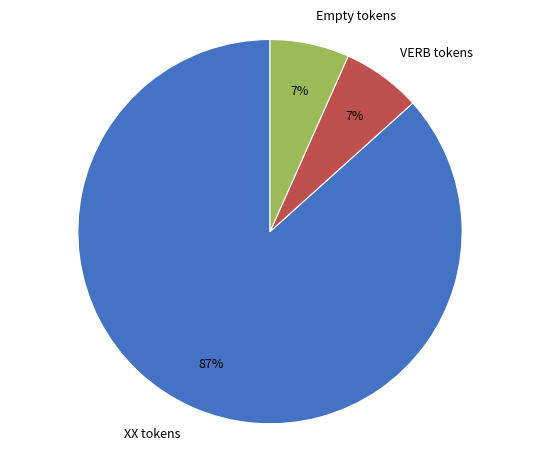

Which slice is the largest?

XX tokens